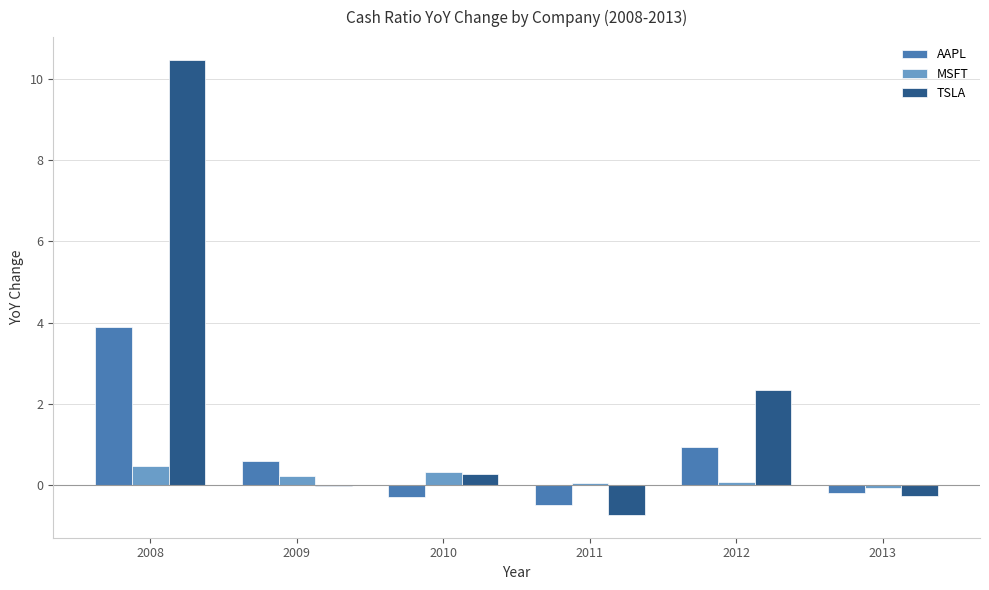

At 2012, list the series in order from largest to smallest.

TSLA, AAPL, MSFT